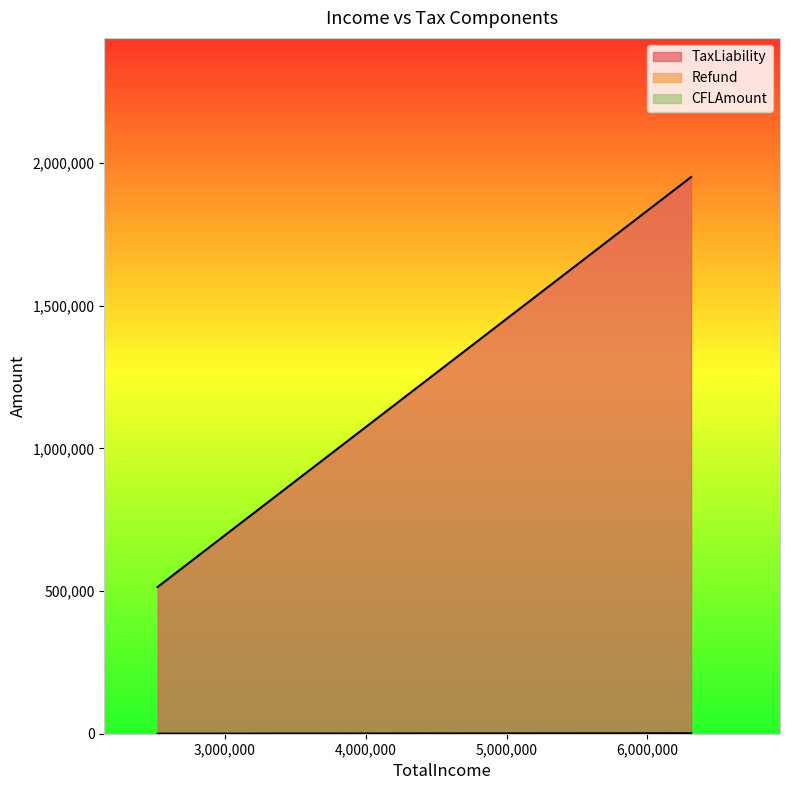

What is the sum of all Refund values?

1690